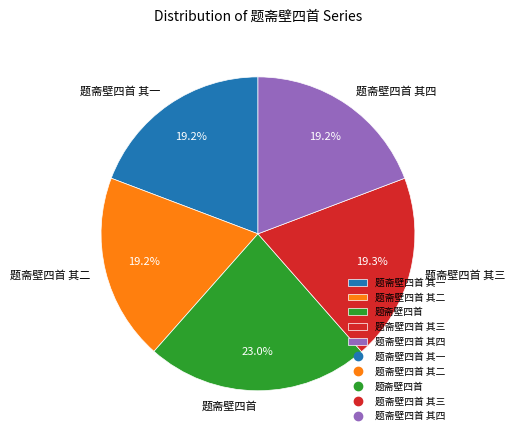

How much of the chart is everything except 题斋壁四首 其二?

80.8%